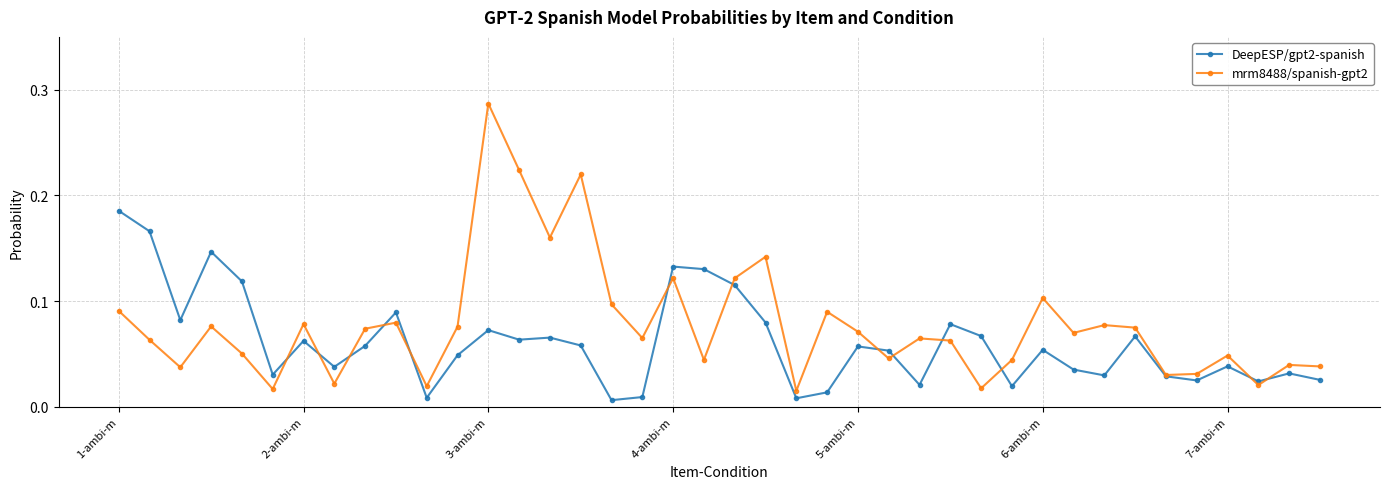

Rank the series by their average value, from highest to lowest.

mrm8488/spanish-gpt2, DeepESP/gpt2-spanish